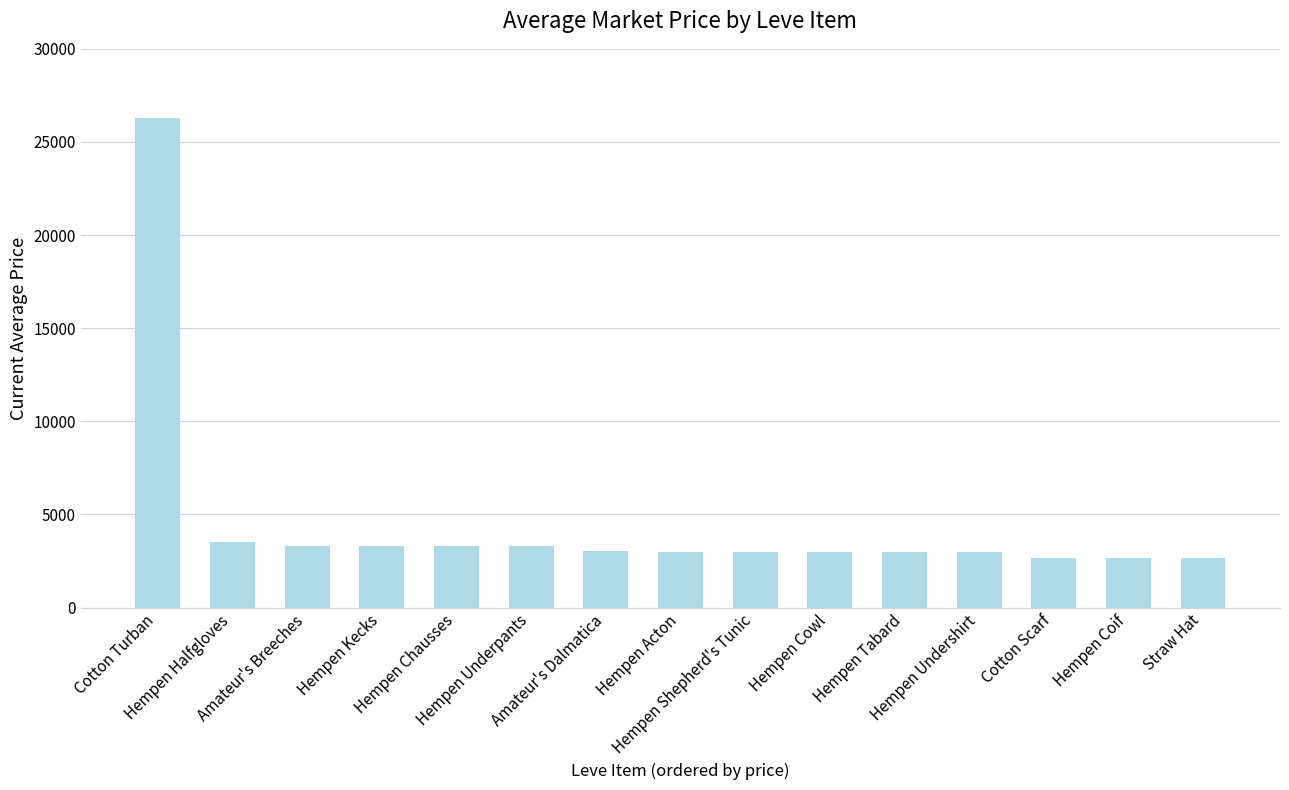

What is the sum of the values at Amateur's Dalmatica and Hempen Underpants?

6322